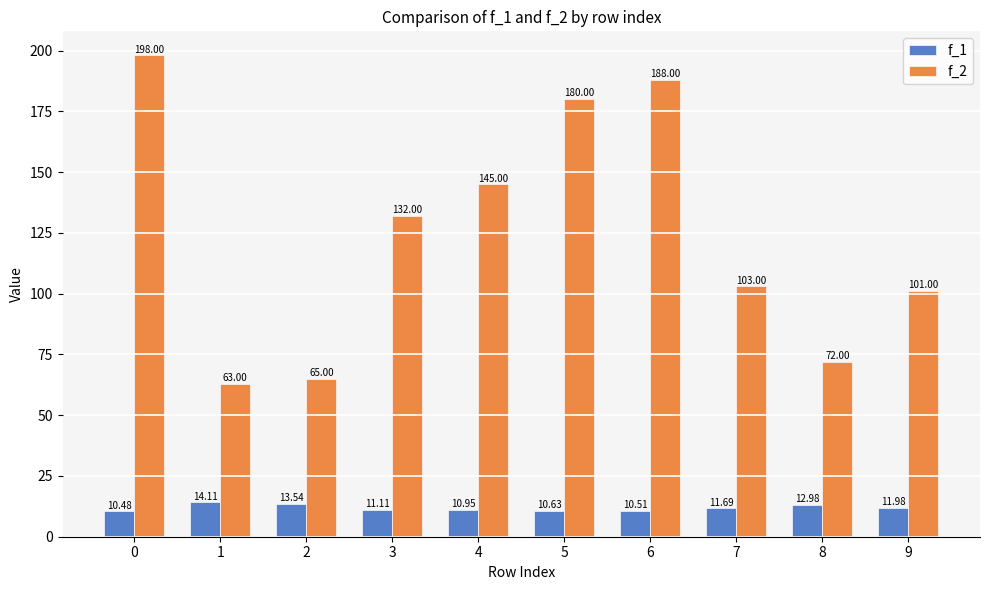

What is the spread (max minus min) of values at 9?

89.0